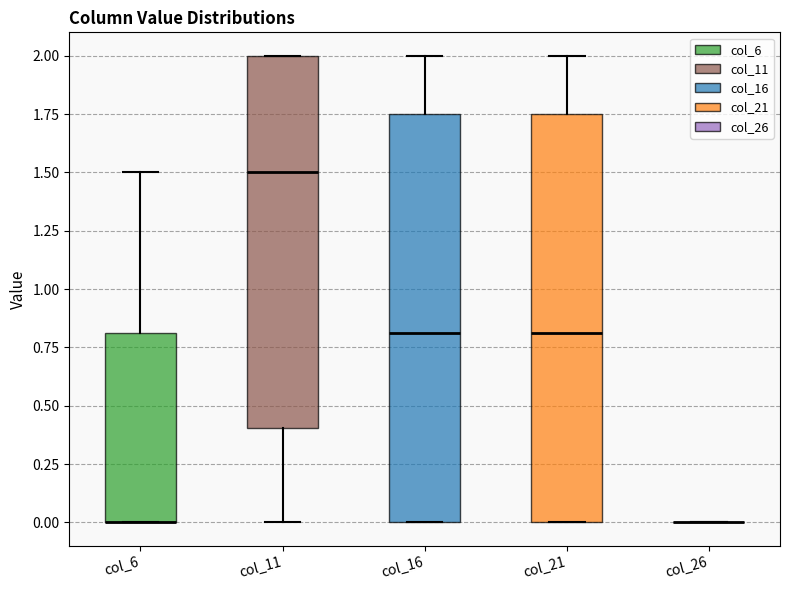

Where is the lower edge of the box for col_6 on the y-axis? The values are not printed on the chart, so give them approximately, as read against the axis.

0.00